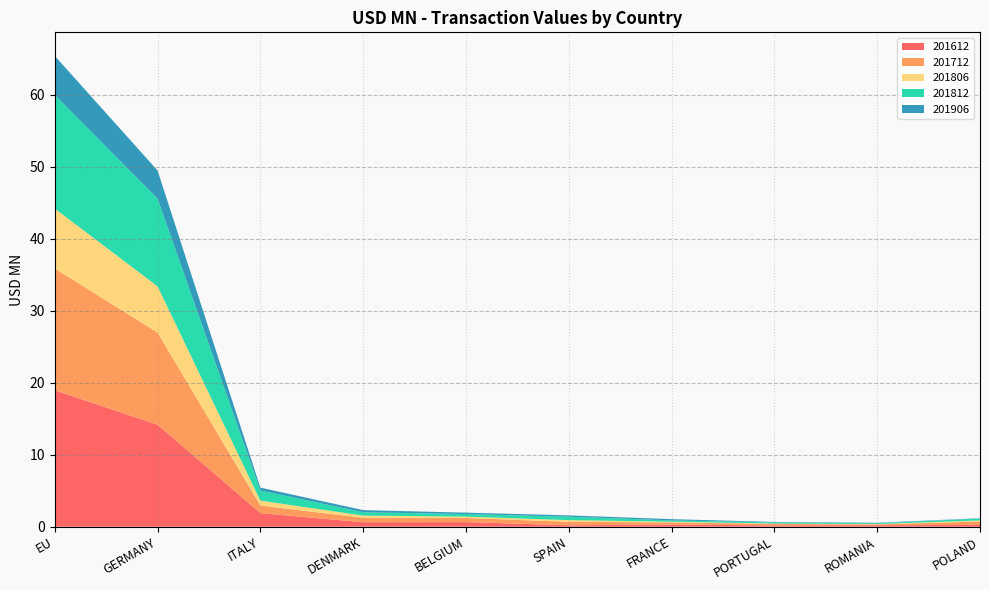

Reading left to right, what are all the values shown in this chart?

201612: EU=18.9	GERMANY=14.2	ITALY=1.9	DENMARK=0.6	BELGIUM=0.6	SPAIN=0.2	FRANCE=0.3	PORTUGAL=0.2	ROMANIA=0.2	POLAND=0.2
201712: EU=16.9	GERMANY=12.8	ITALY=1.1	DENMARK=0.6	BELGIUM=0.6	SPAIN=0.5	FRANCE=0.3	PORTUGAL=0.2	ROMANIA=0.1	POLAND=0.5
201806: EU=8.3	GERMANY=6.4	ITALY=0.7	DENMARK=0.3	BELGIUM=0.2	SPAIN=0.2	FRANCE=0.1	PORTUGAL=0.1	ROMANIA=0.1	POLAND=0.1
201812: EU=15.8	GERMANY=12.2	ITALY=1.4	DENMARK=0.5	BELGIUM=0.4	SPAIN=0.5	FRANCE=0.2	PORTUGAL=0.1	ROMANIA=0.1	POLAND=0.3
201906: EU=5.4	GERMANY=3.9	ITALY=0.4	DENMARK=0.3	BELGIUM=0.2	SPAIN=0.2	FRANCE=0.2	PORTUGAL=0.1	ROMANIA=0.1	POLAND=0.0